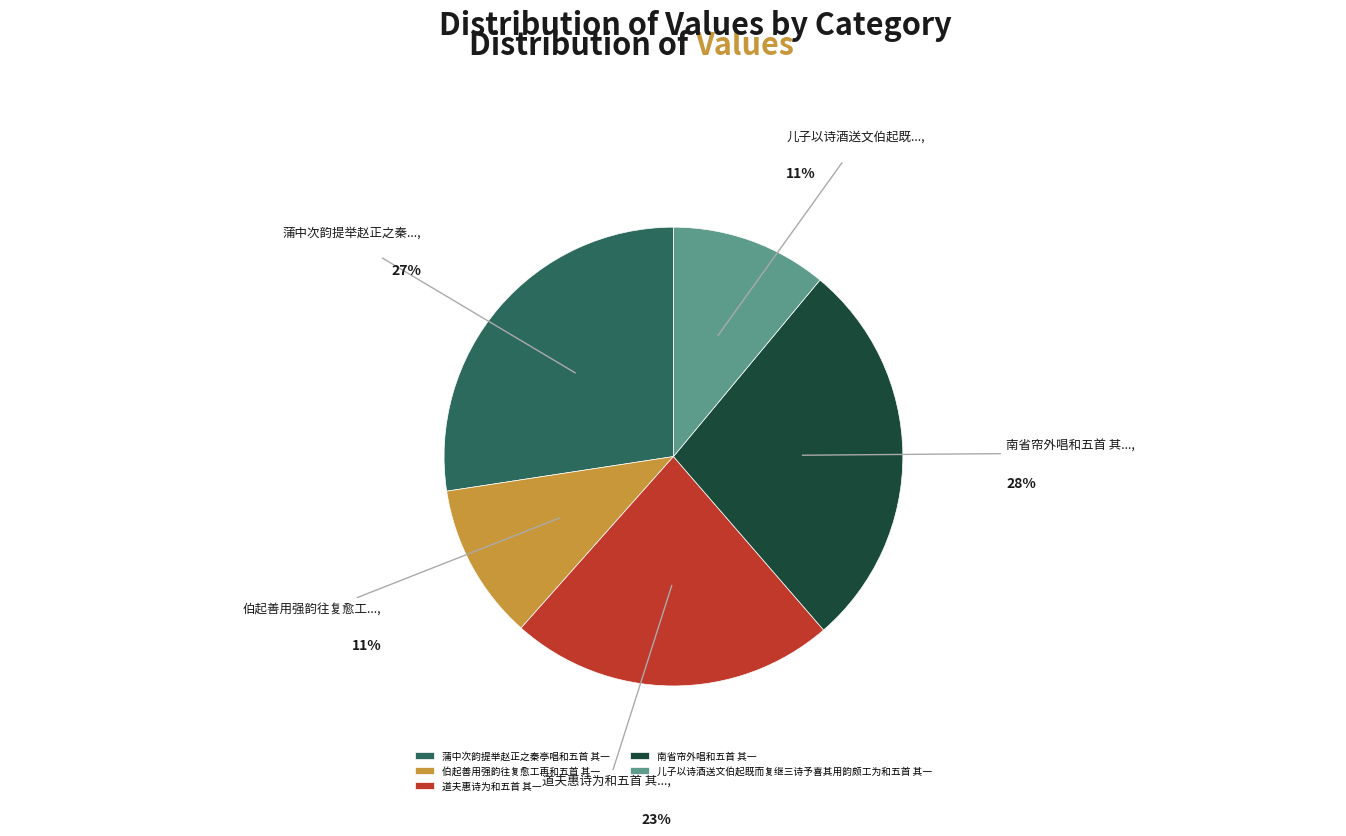

Is there any slice that represents more than half of the pie?

No